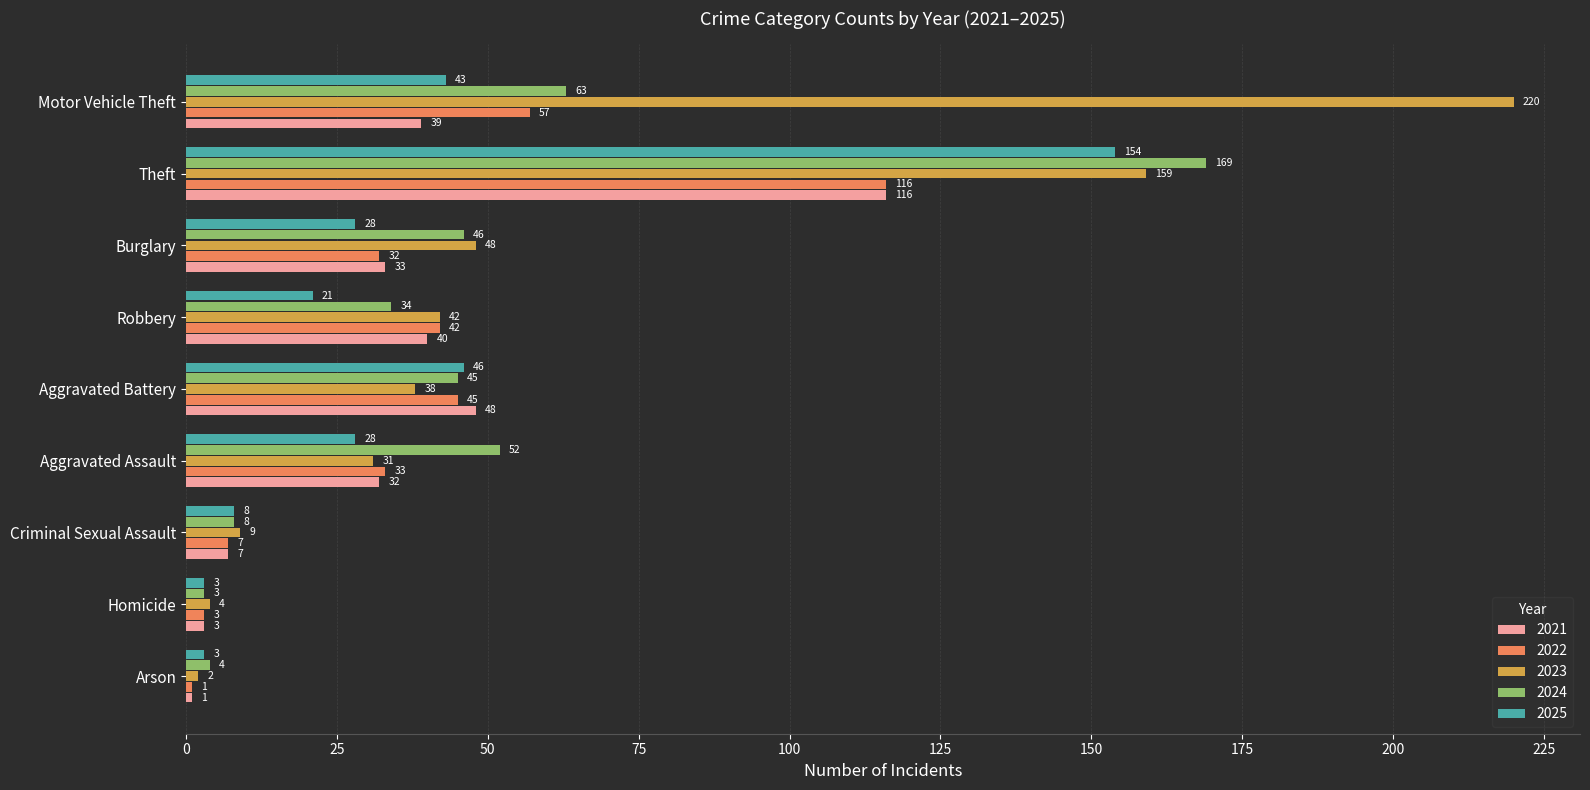

Which category has the highest value across all series?

Motor Vehicle Theft